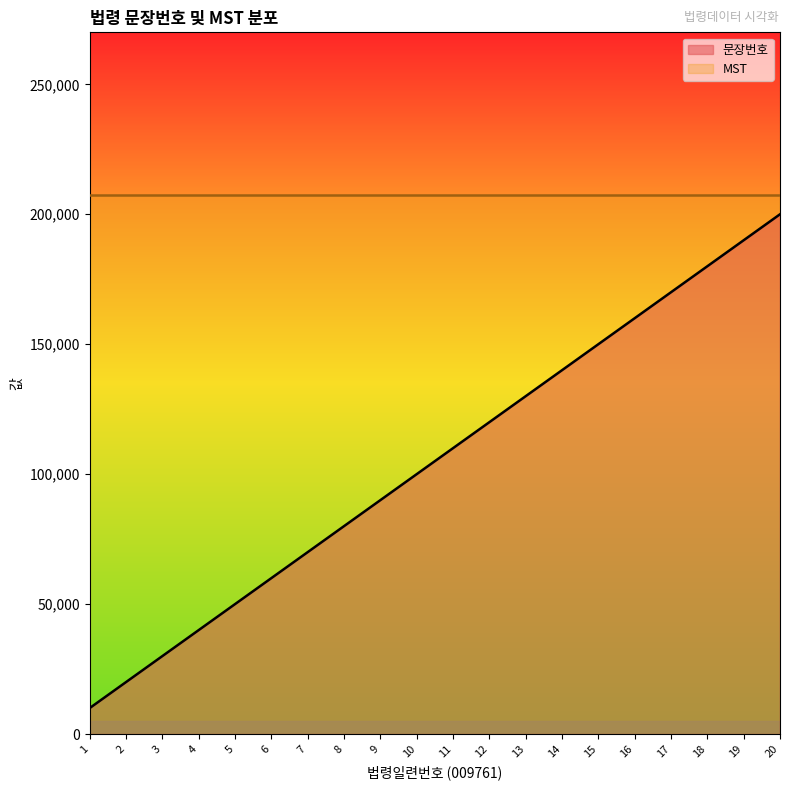

What is the ratio of the value at 11 to the value at 14?

0.8